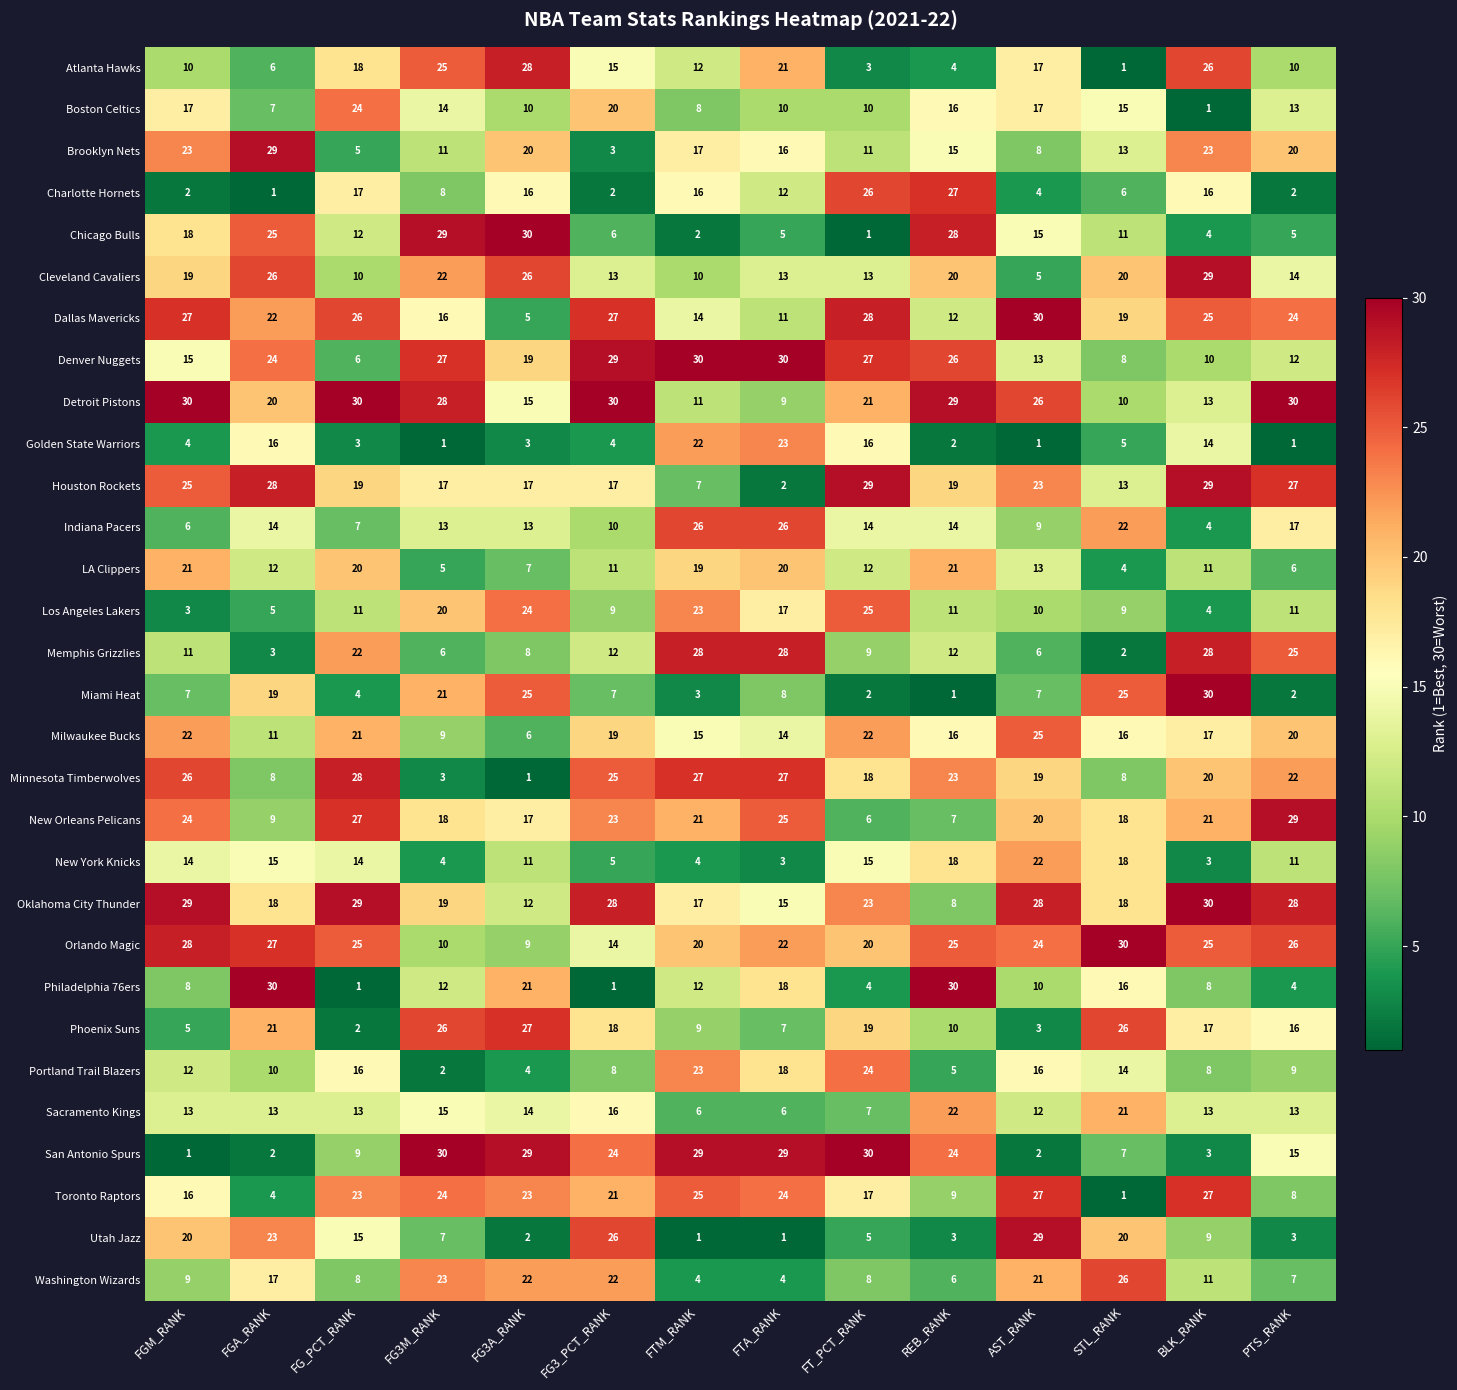

At which category is the sum across all series the highest?

BLK_RANK